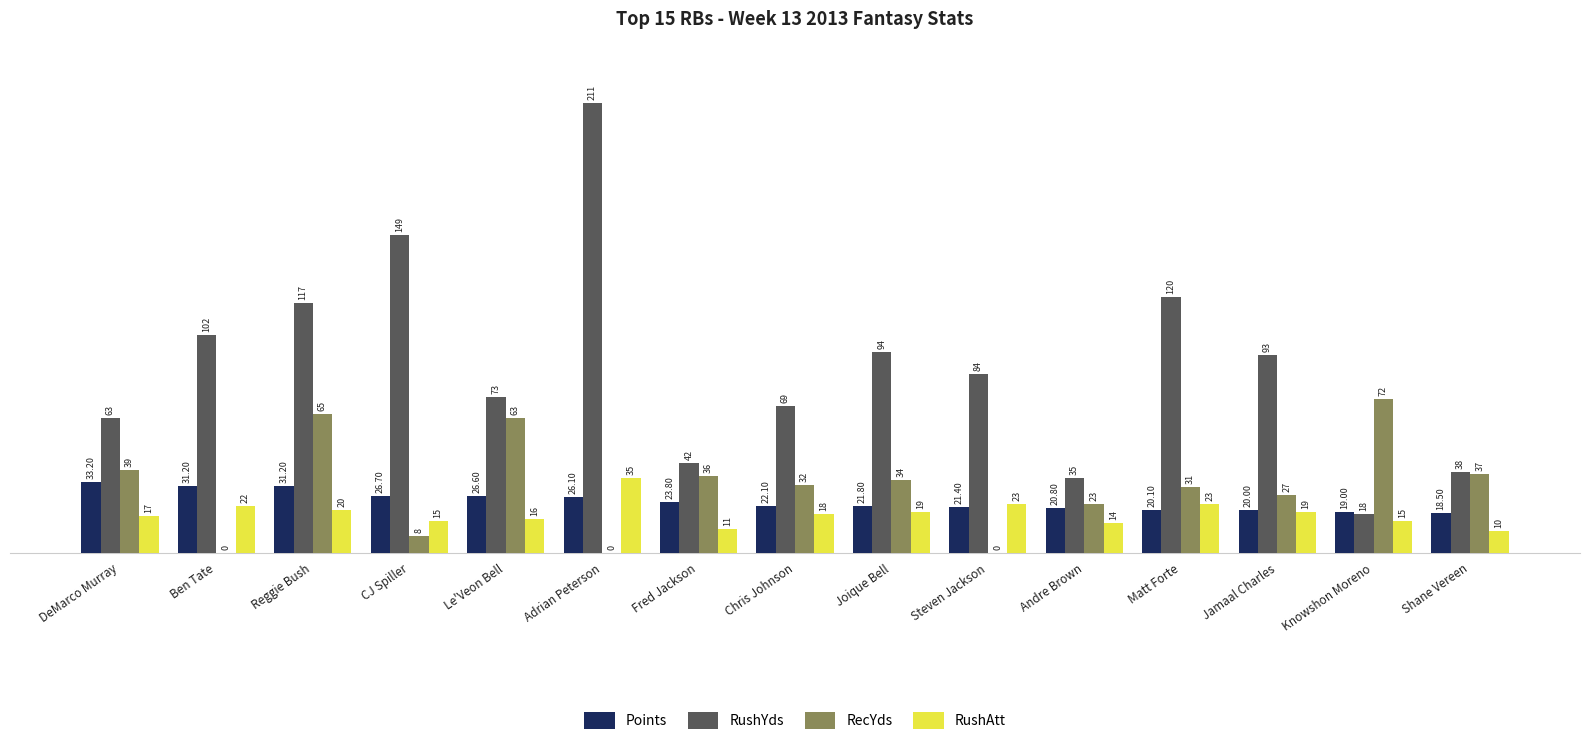

What is the total value across all series at Shane Vereen?

103.5